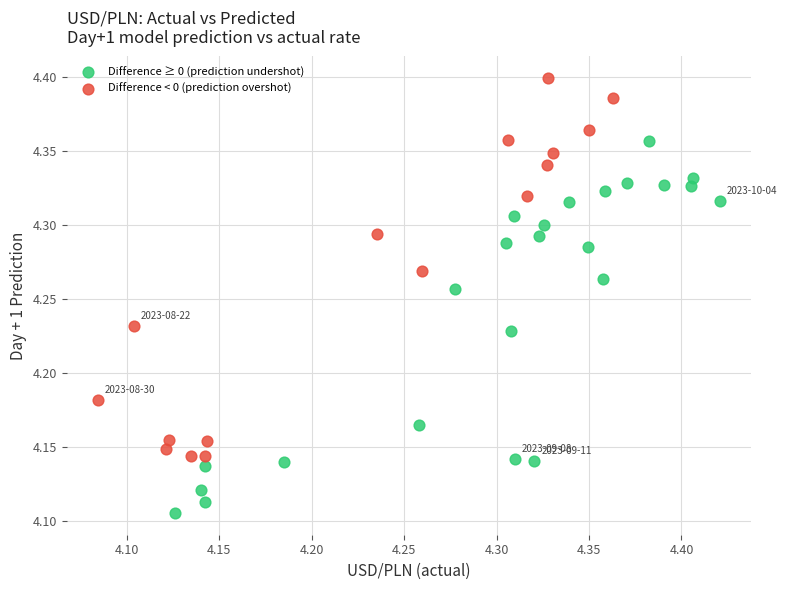

Which series contains the highest Y value?

Difference < 0 (prediction overshot)